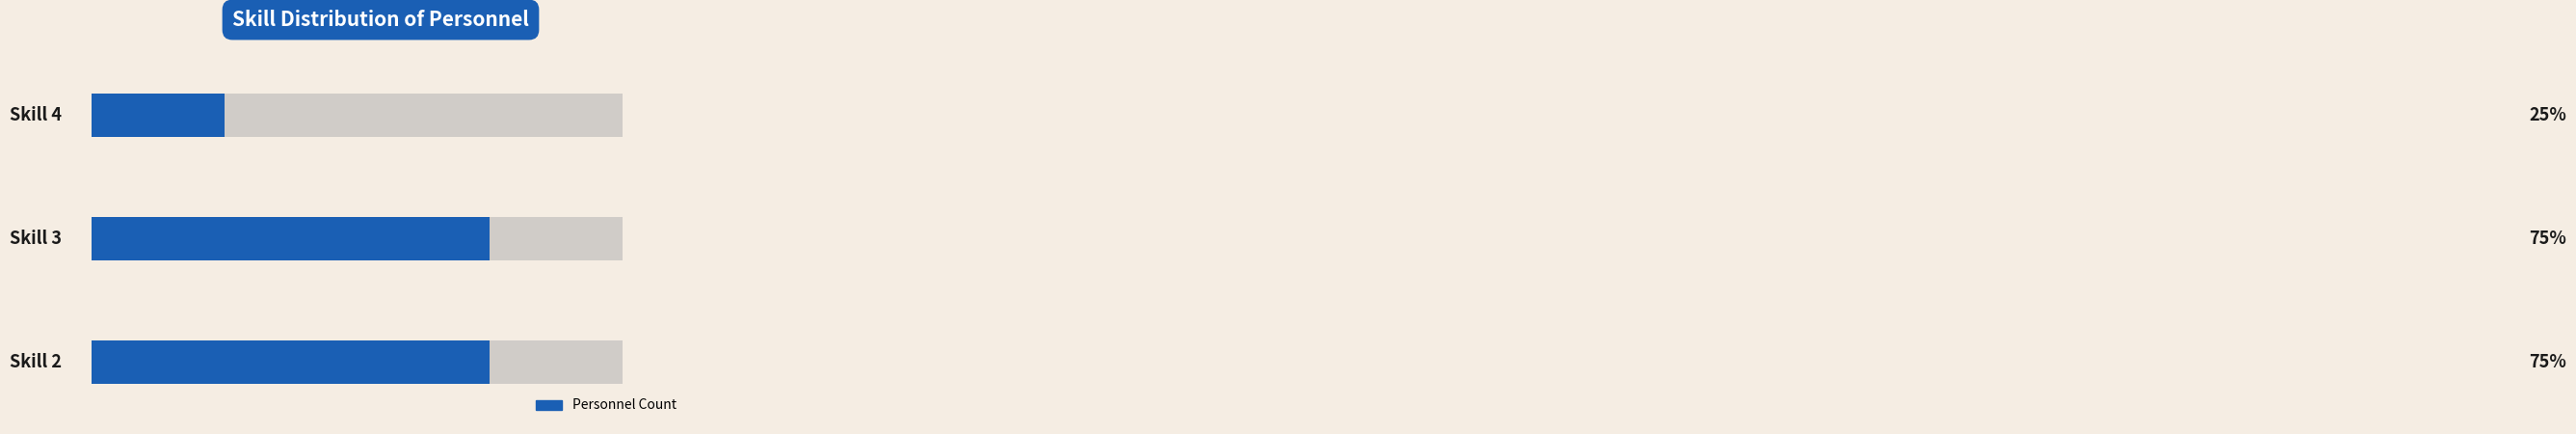

What is the difference between the second highest and minimum values?

2